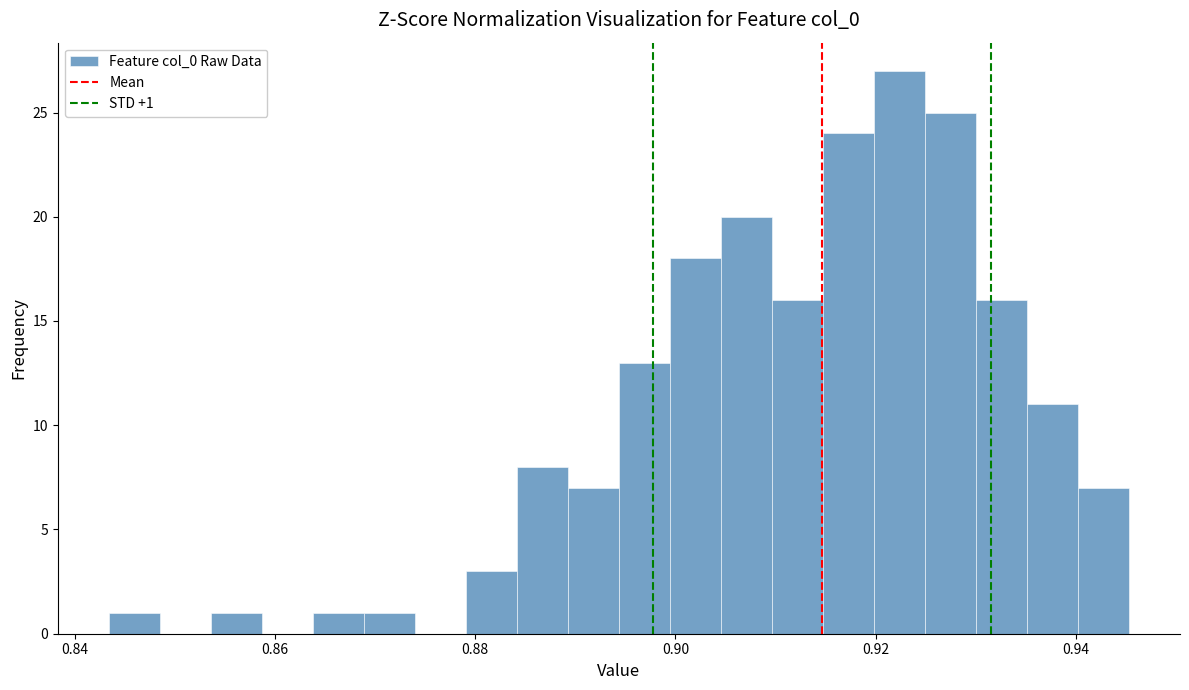

Around what value on the x-axis is the tallest bar? Give the approximate position of its centre, as read against the axis.

0.922